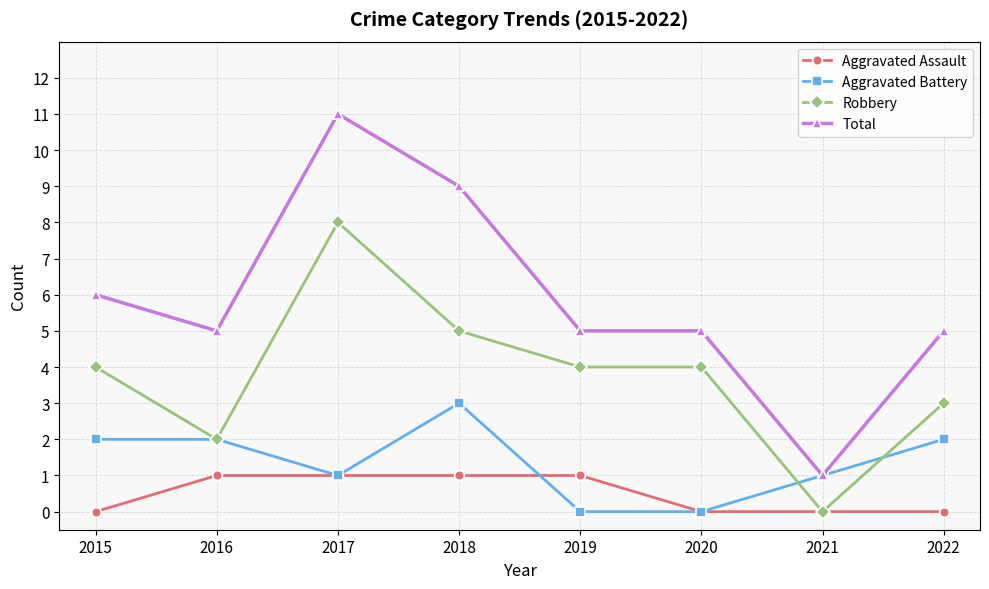

At which category does the chart reach its peak across all series?

2017